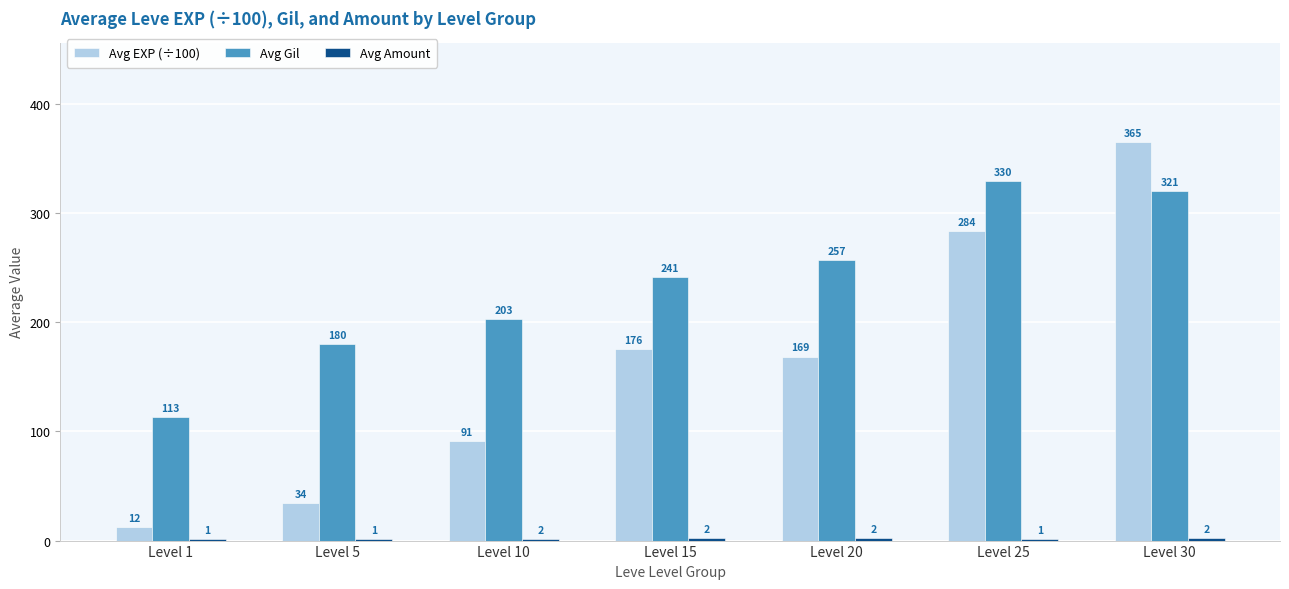

At which category is the sum across all series the highest?

Level 30